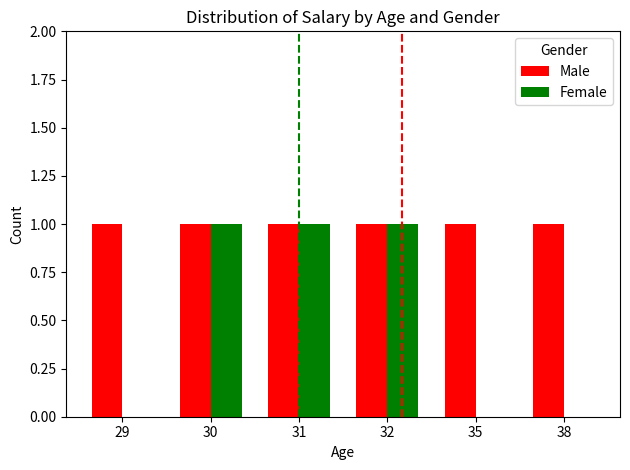

The value of Female at 30 is 2. True or false?

False